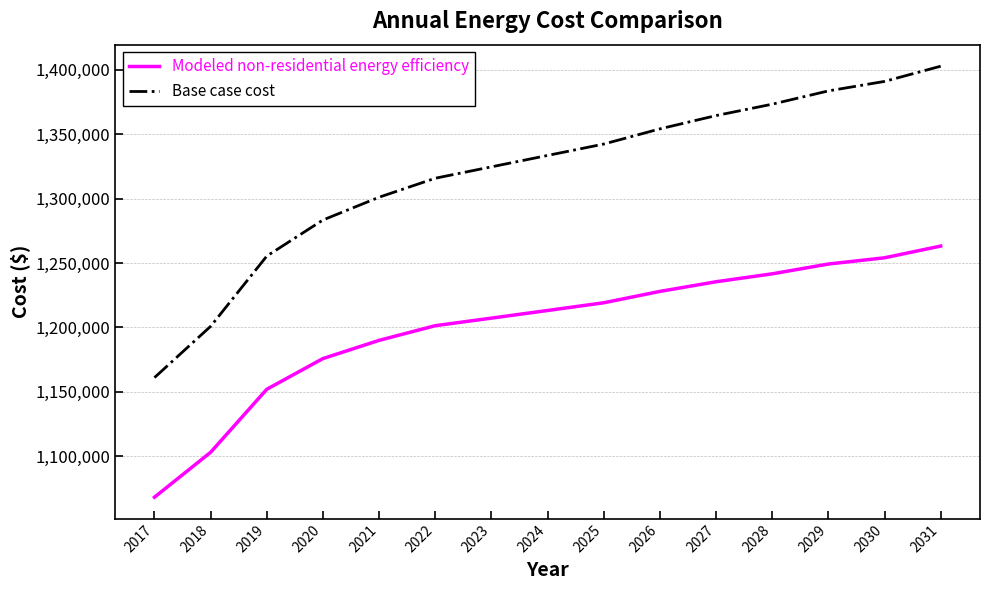

What are all the series names shown in the legend?

Modeled non-residential energy efficiency, Base case cost